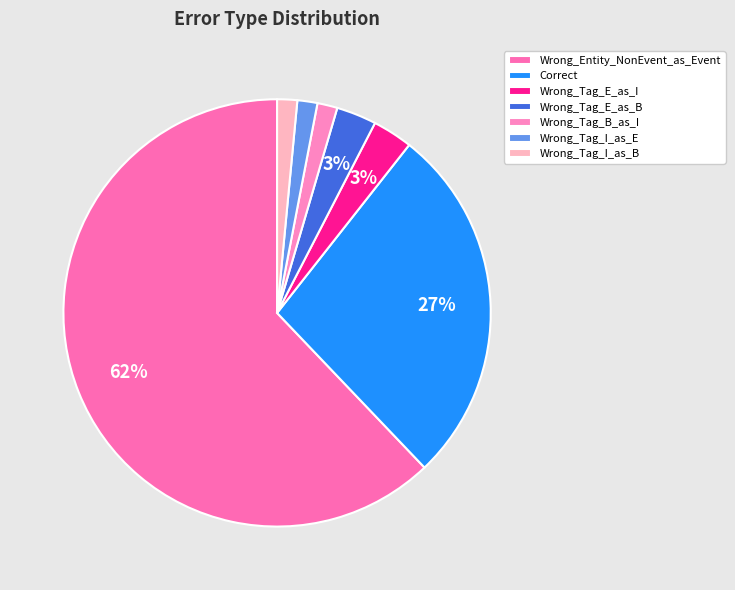

True or false: Wrong_Tag_I_as_E accounts for 12% of the total.

False